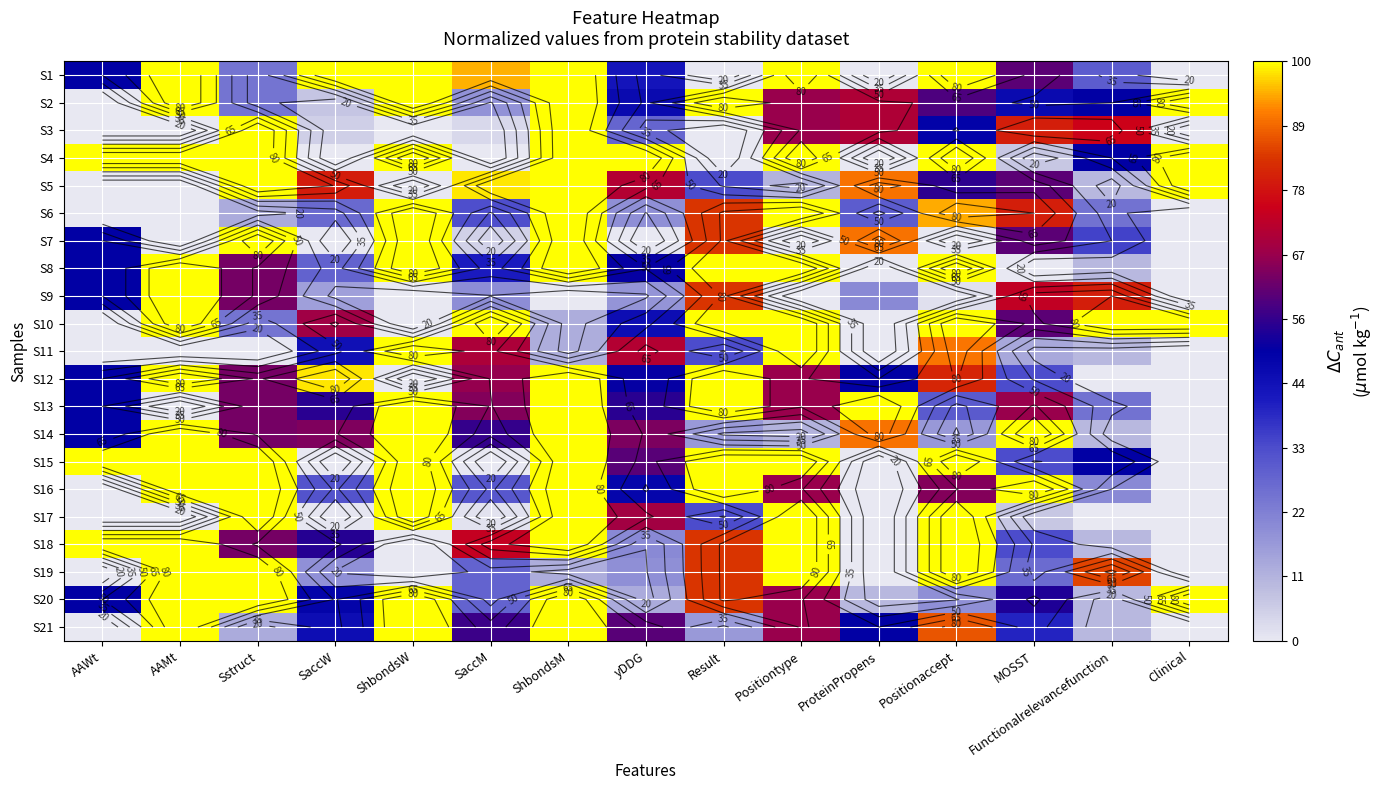

Between MOSST and ProteinPropens, which is larger?

MOSST